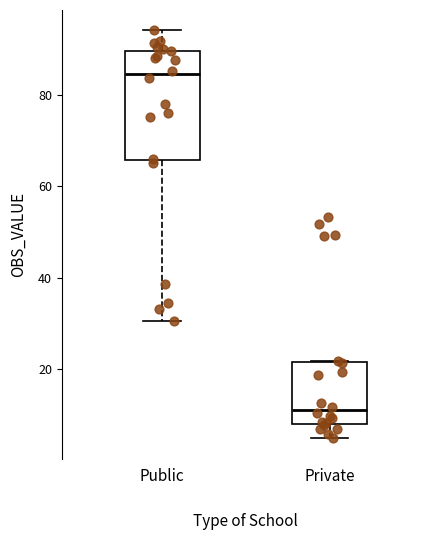

Which box has the lowest median line?

Private